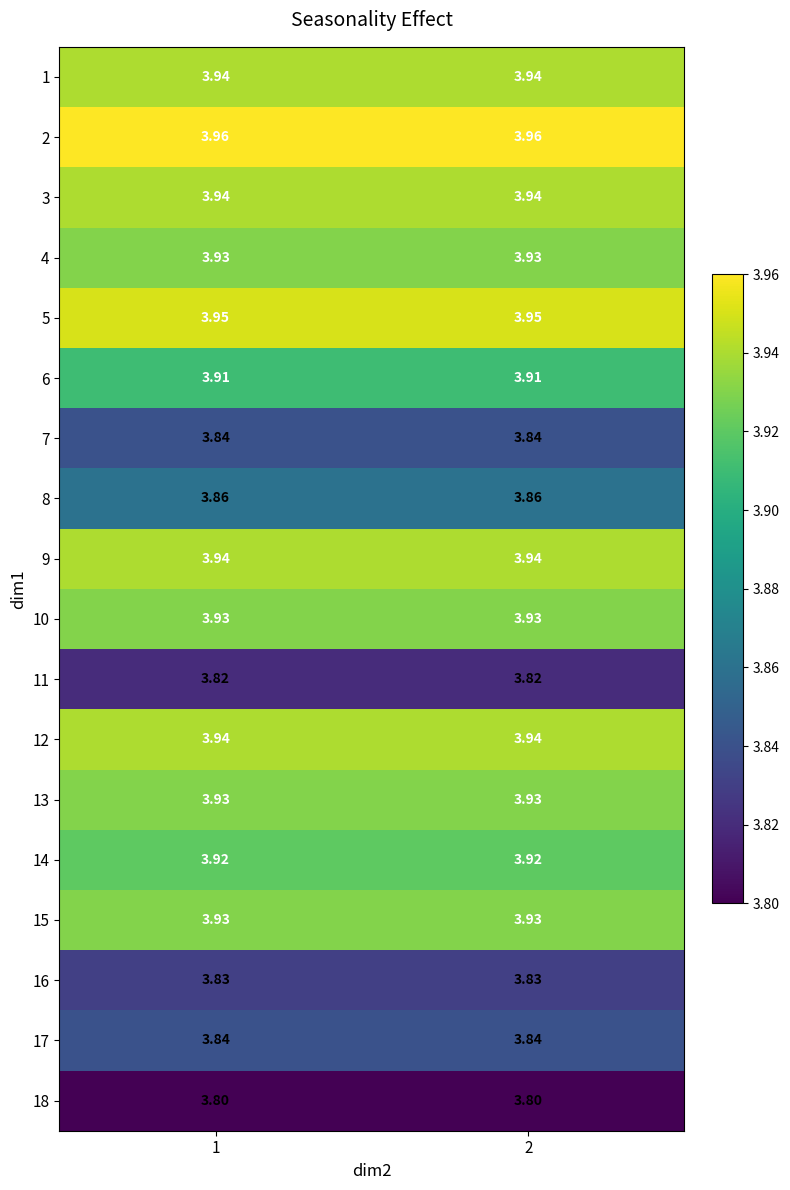

Is the value of 18 at 1 greater than the value of 1 at 2?

No